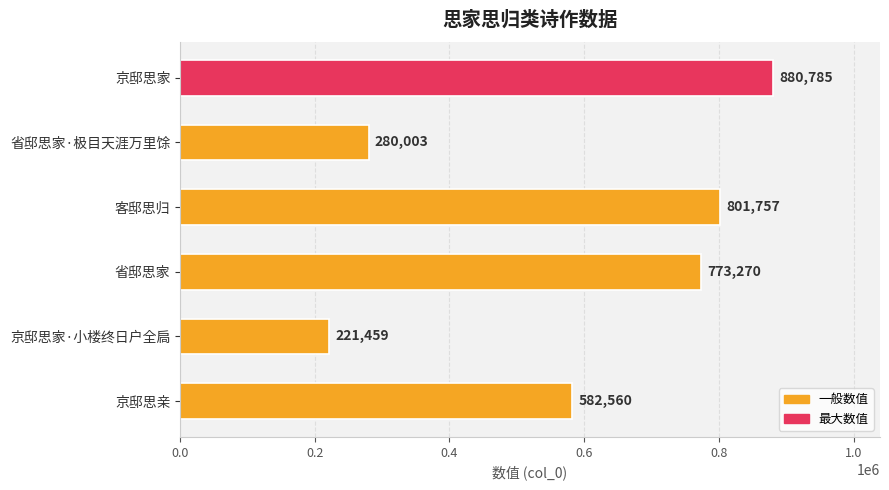

The value at 京邸思家 is 453537. True or false?

False